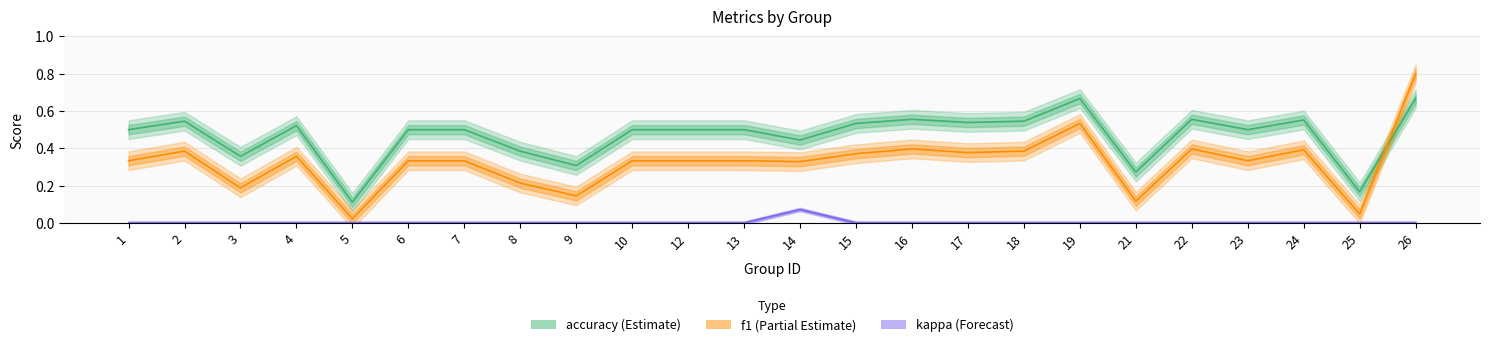

Is the value of f1 at 16 greater than the value of kappa at 17?

Yes